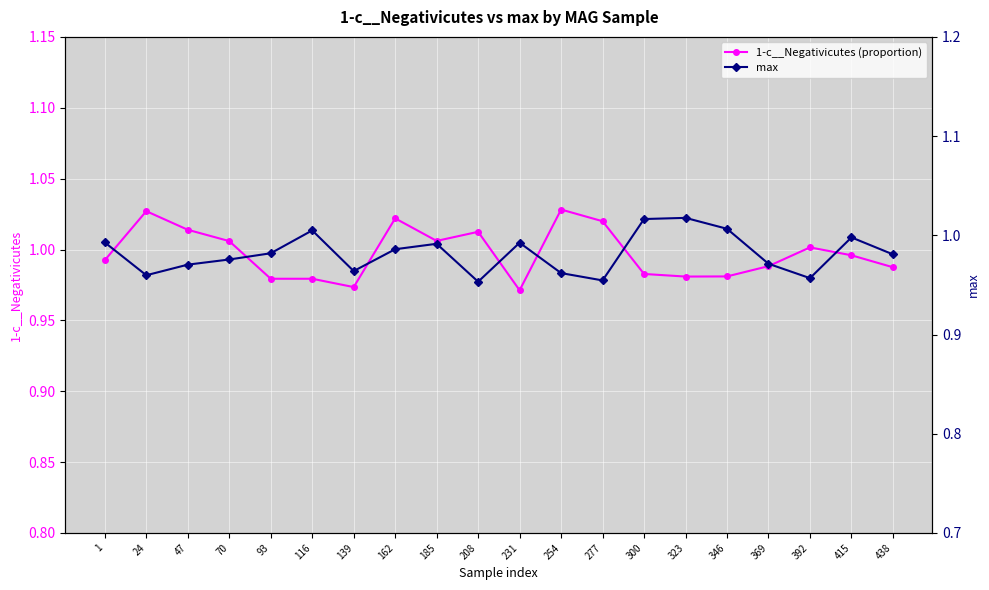

What is the difference between the max values at 346 and 208?

0.1